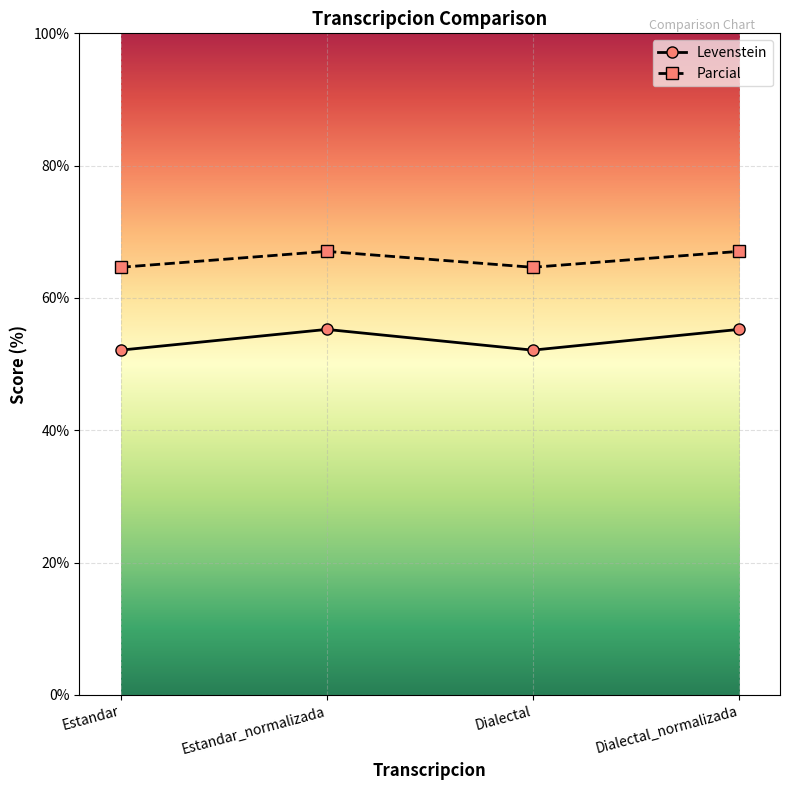

What are all the series names shown in the legend?

Levenstein, Parcial